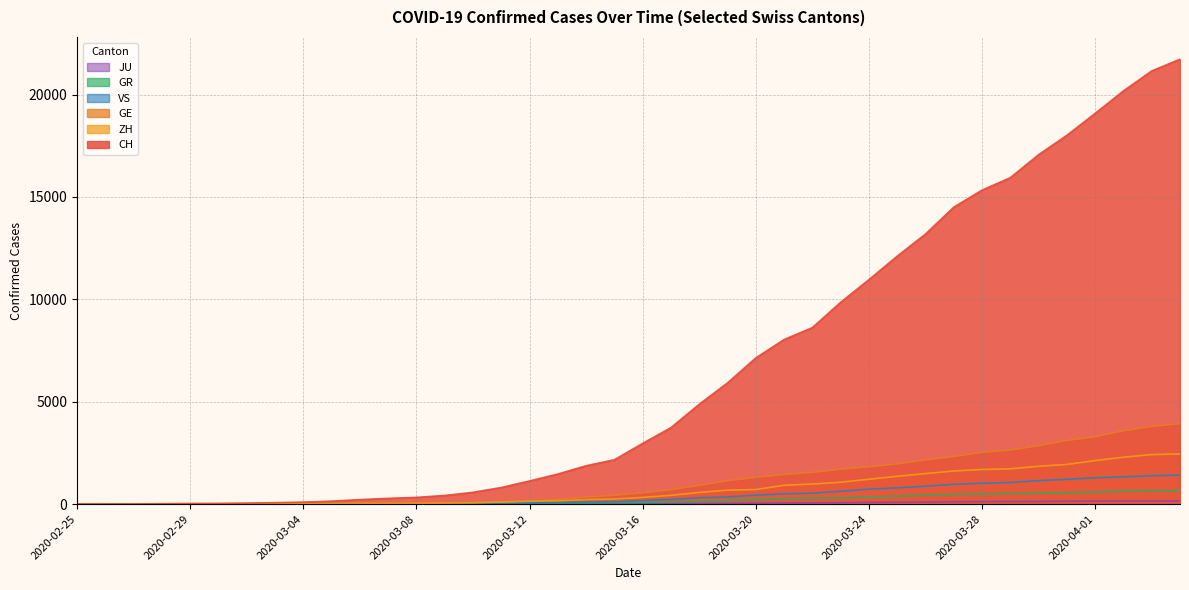

Rank the series by their maximum value, from lowest to highest.

JU, GR, VS, ZH, GE, CH